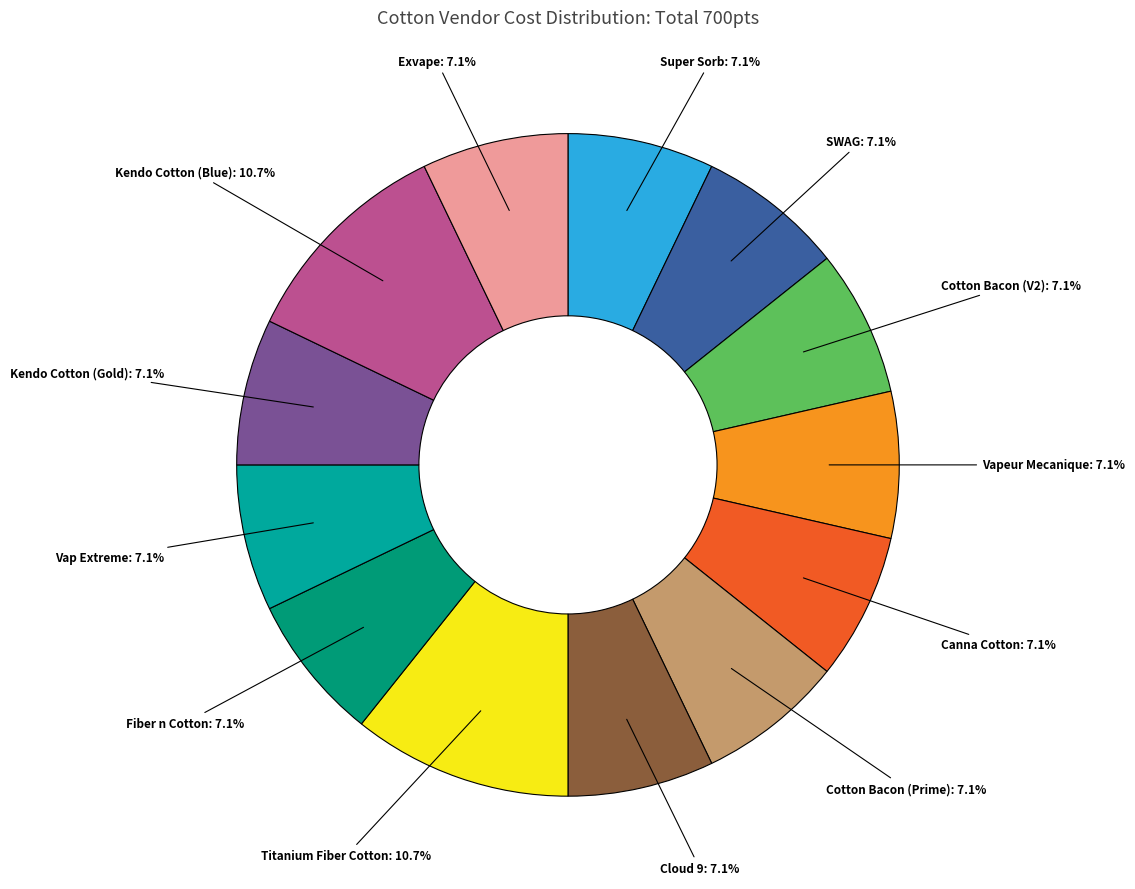

Is there a majority slice in this chart?

No